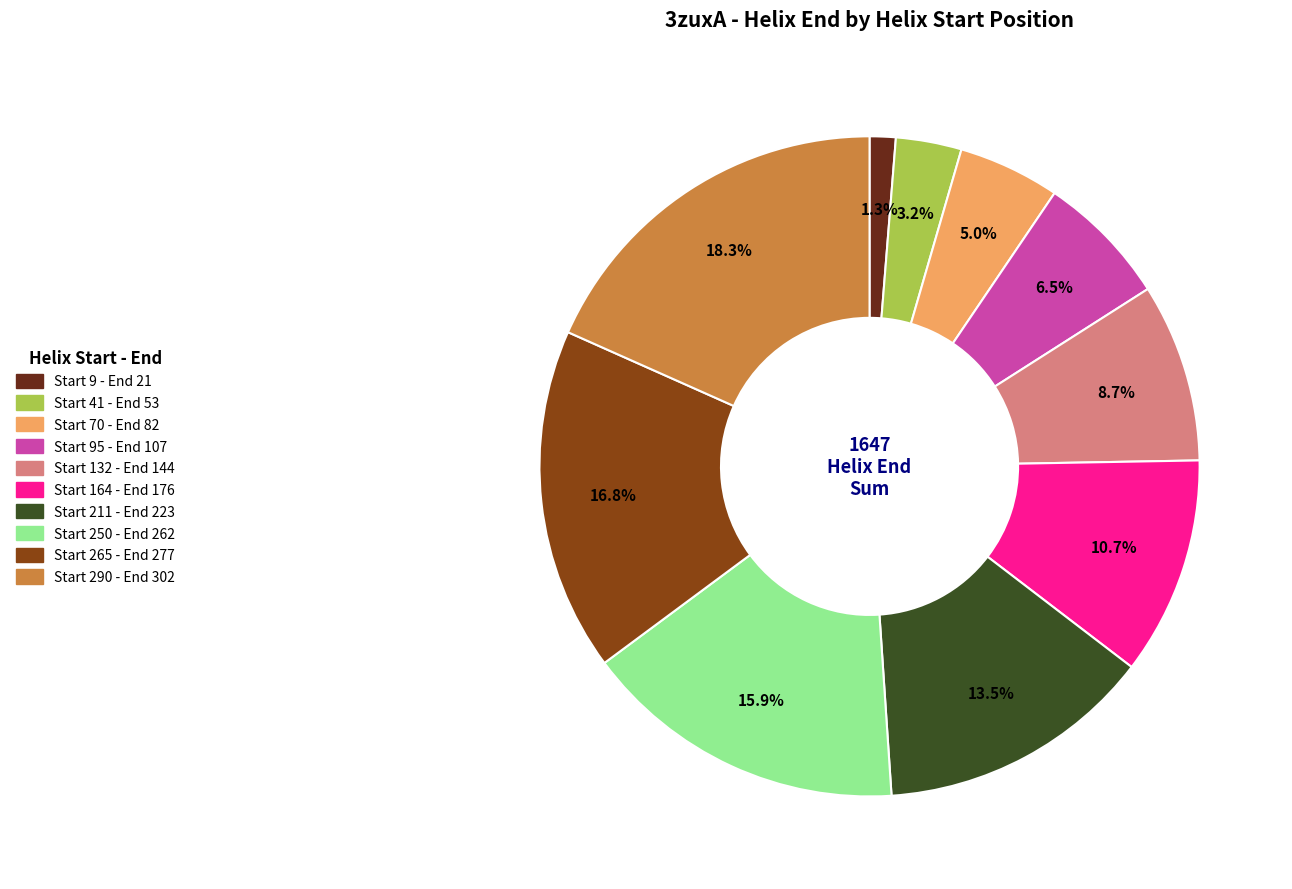

Is there a majority slice in this chart?

No